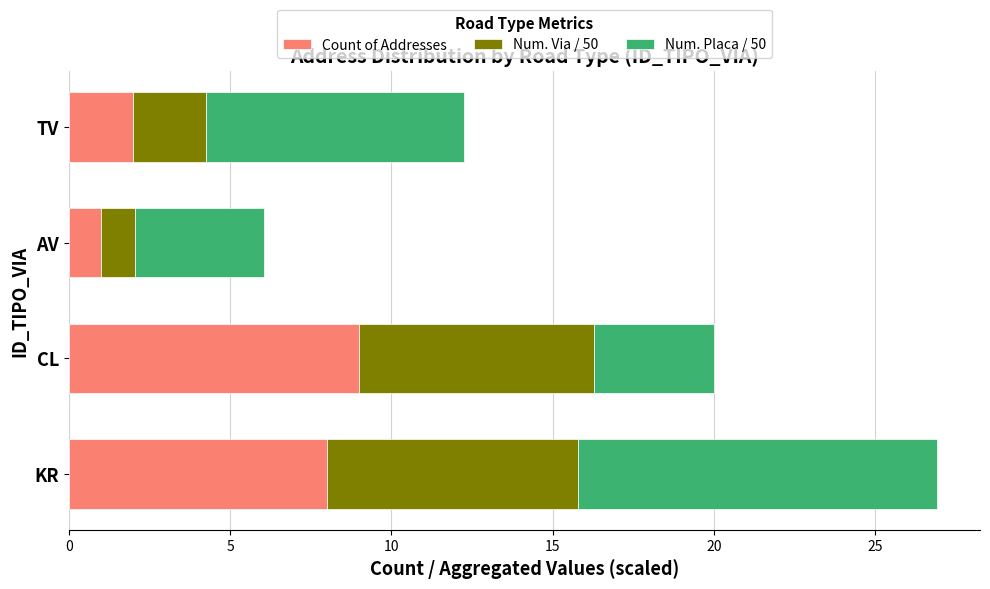

Count the number of data series in this chart.

3